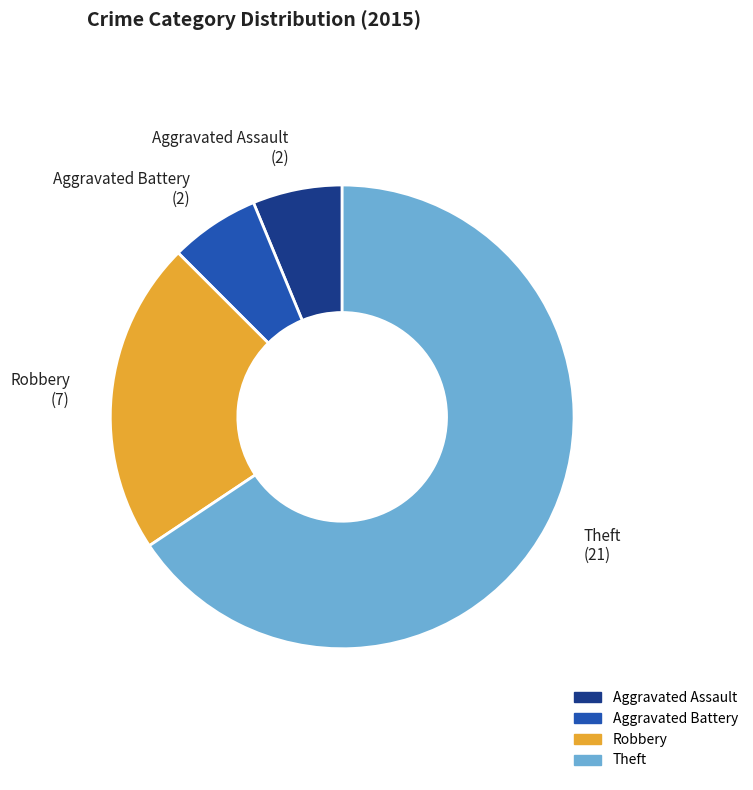

Which has a higher value, Robbery or Theft?

Theft